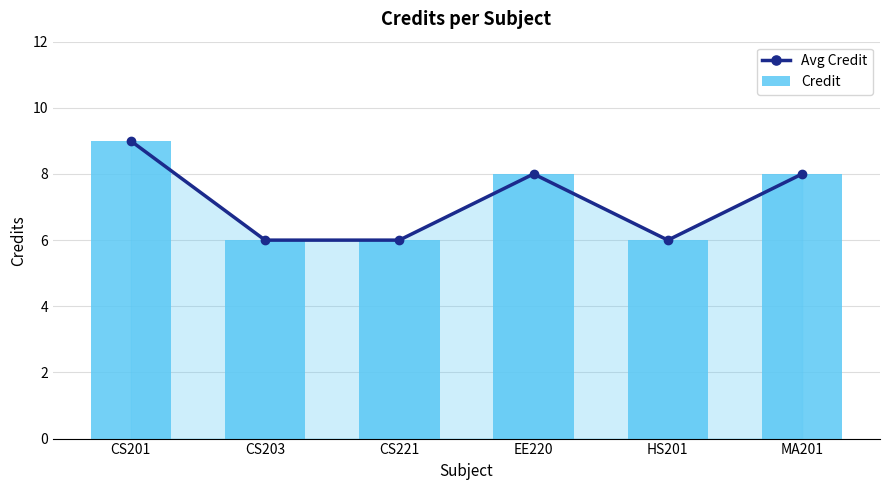

Between CS201 and CS203, which is larger?

CS201